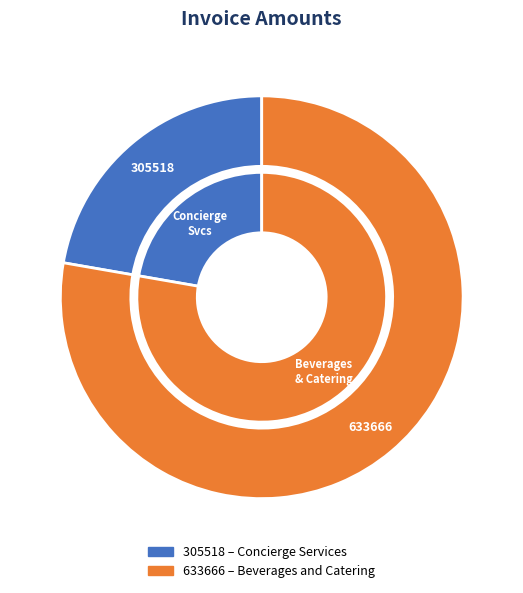

Is it true that 633666 is 78% of the pie?

True